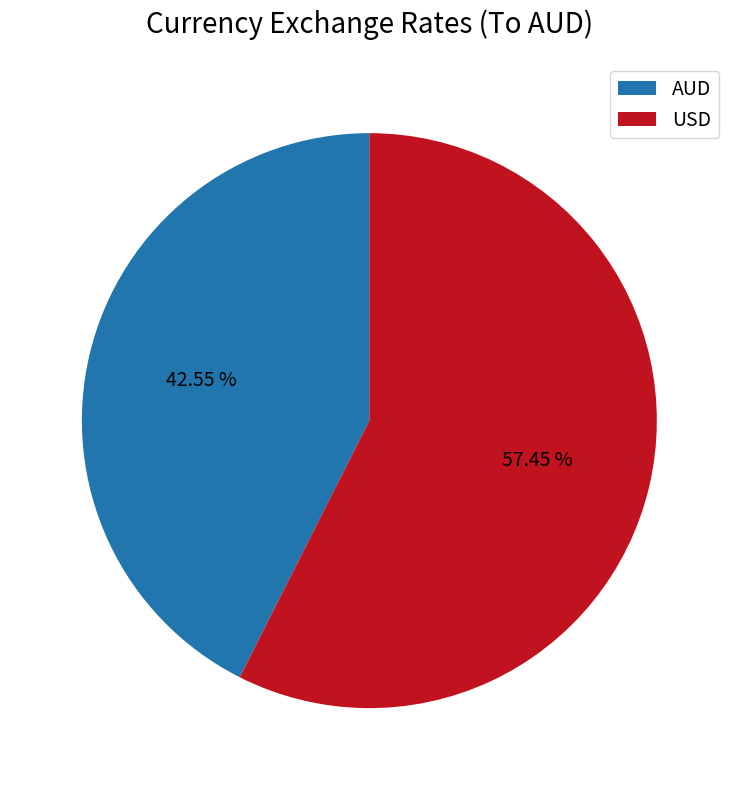

The USD slice represents 48% of the pie. True or false?

False